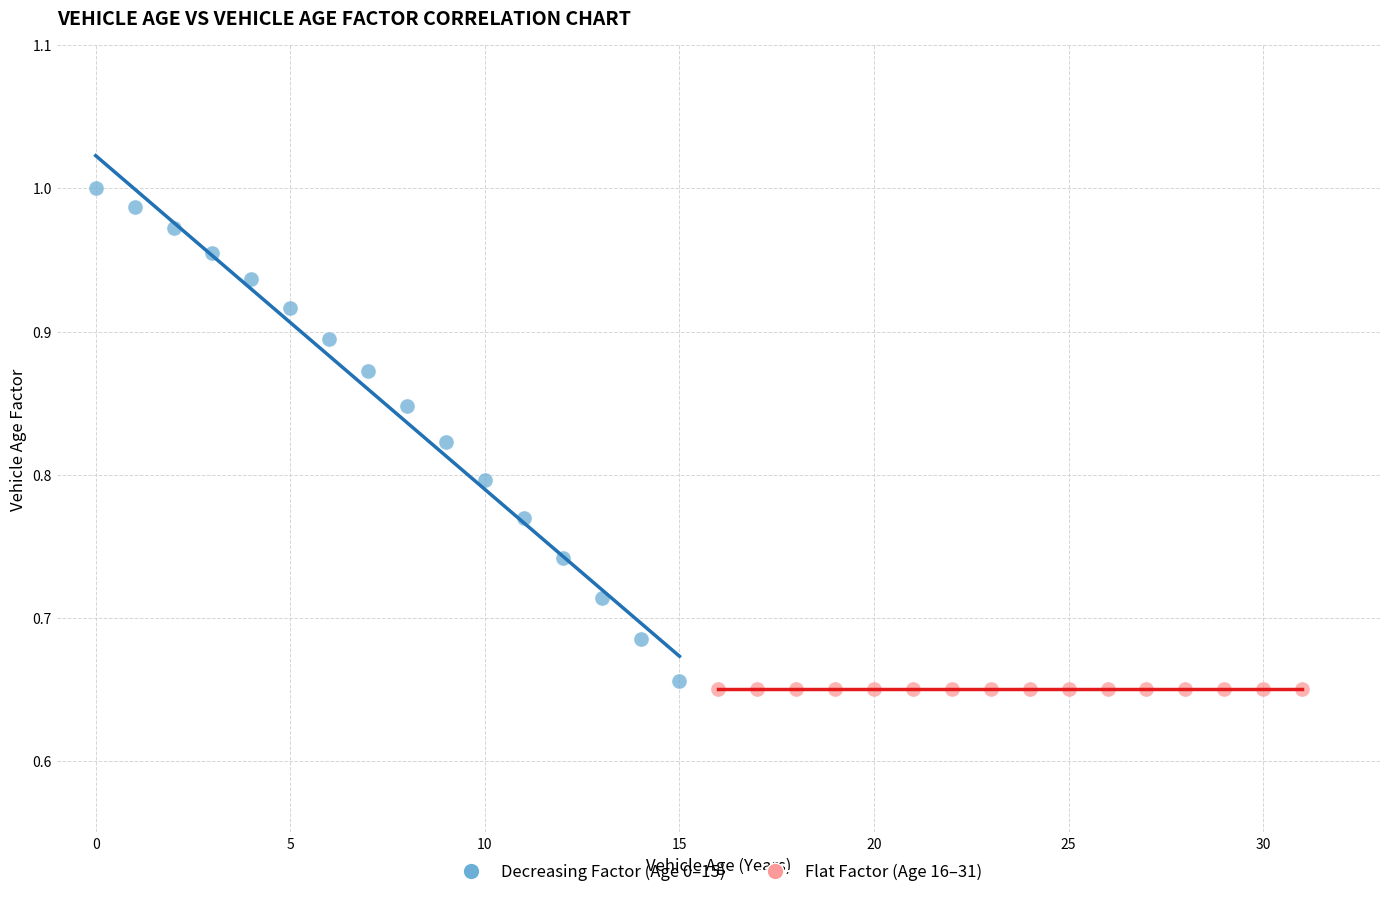

Which series contains the highest Y value?

Decreasing Factor (Age 0–15)